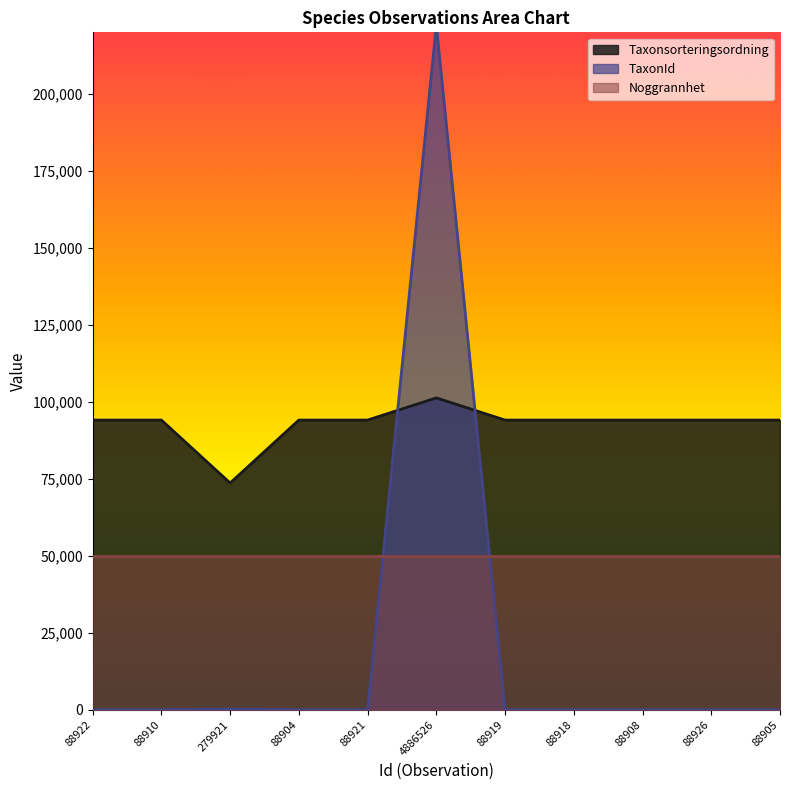

What is the minimum value shown in the chart?

53